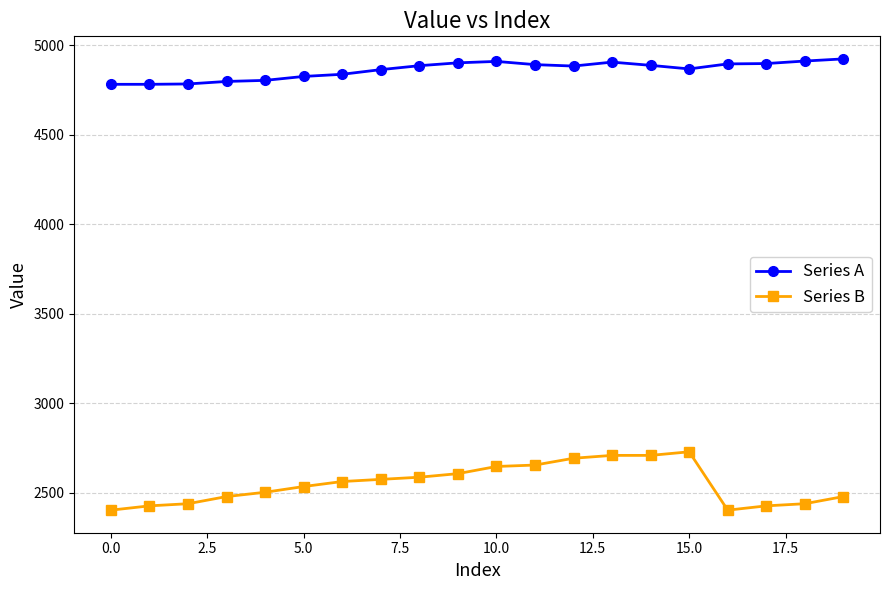

What is the smallest value displayed?

2403